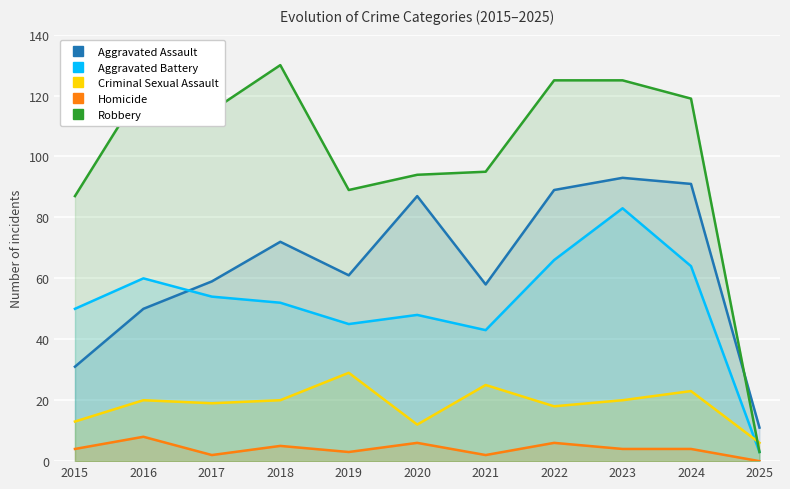

What is the spread (max minus min) of values at 2025?

11